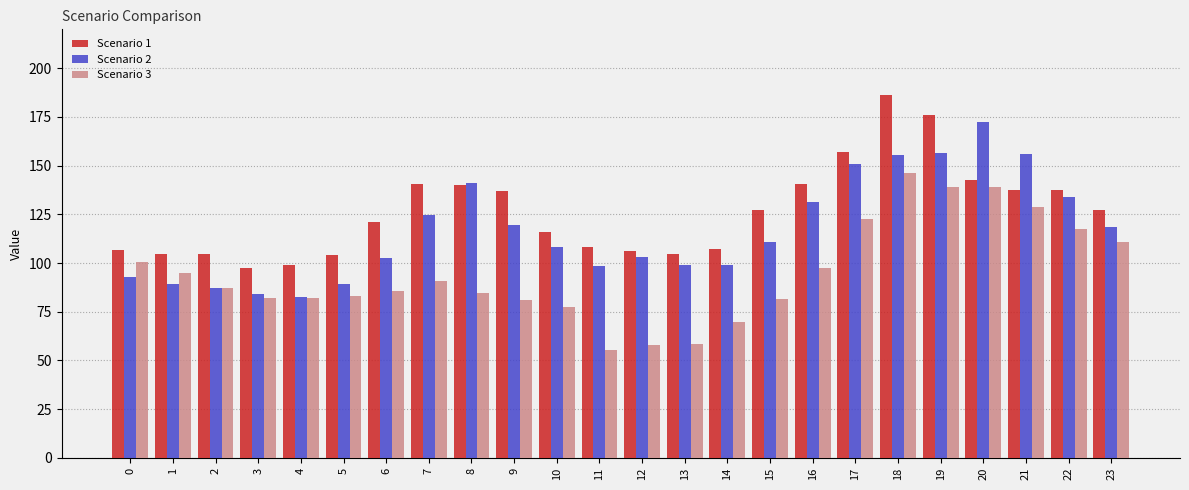

How many bars are there in each group?

3